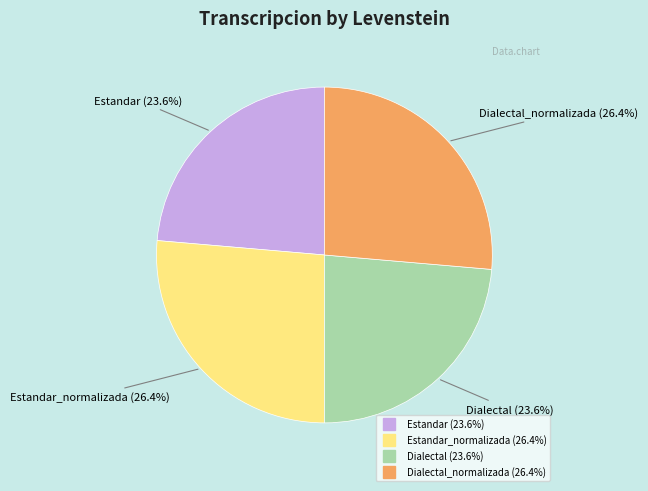

Is there a majority slice in this chart?

No